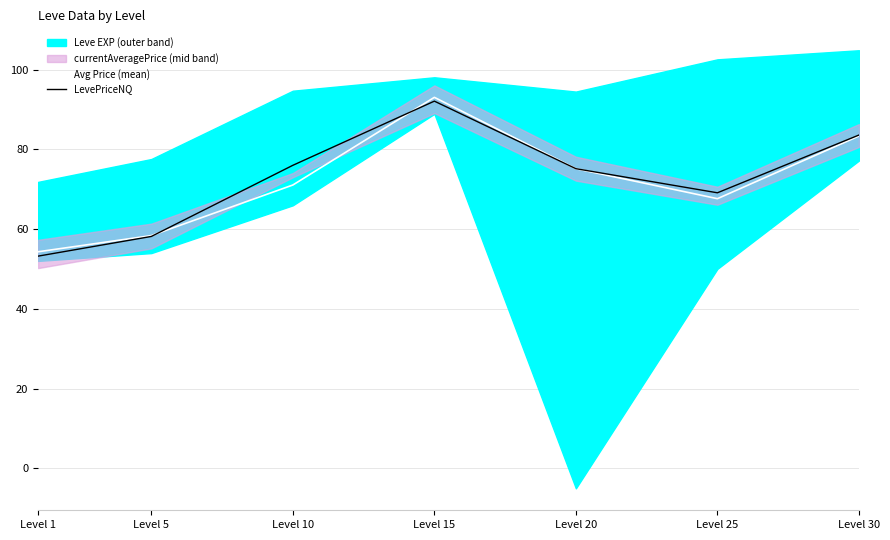

Is this an area chart (filled region under the line)?

No